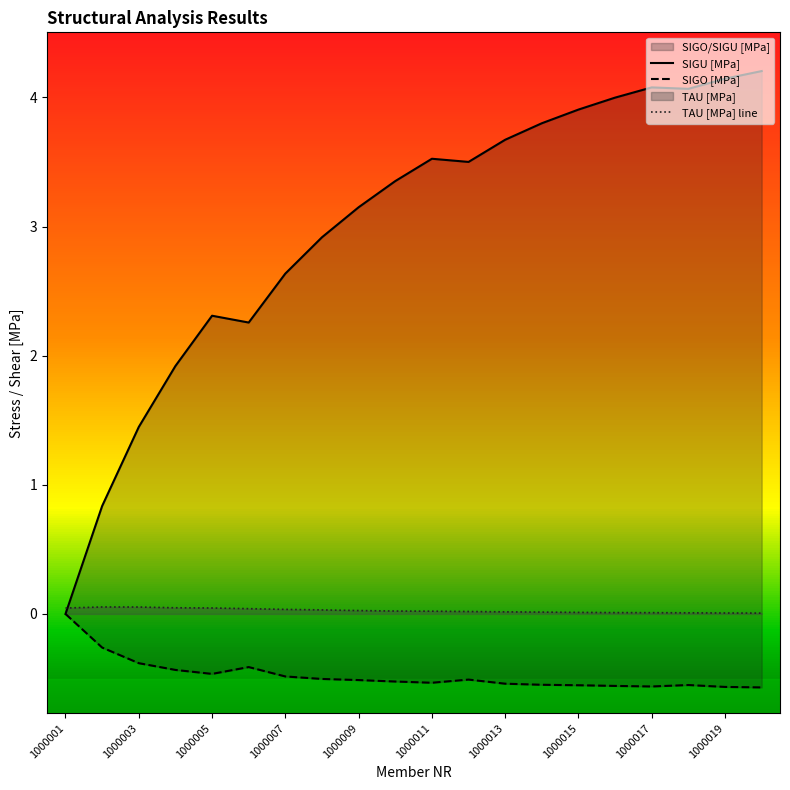

How many interior local peaks does the SIGU [MPa] series have?

3